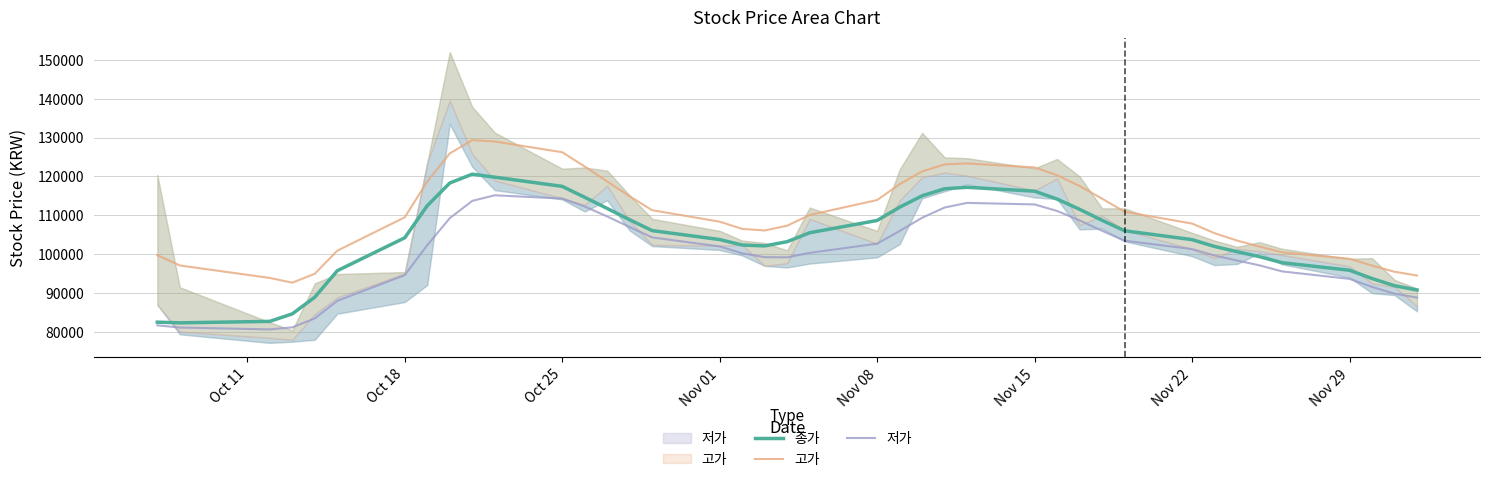

At how many categories does at least one series exceed 84877?

40